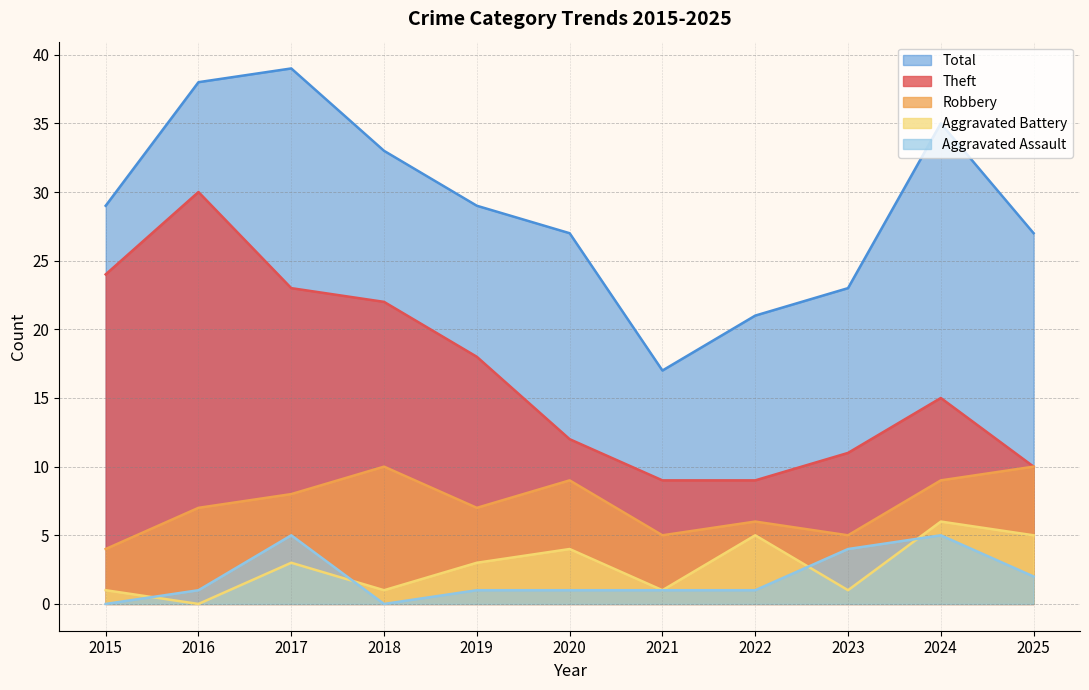

The value of Aggravated Assault at 2022 is 2. True or false?

False